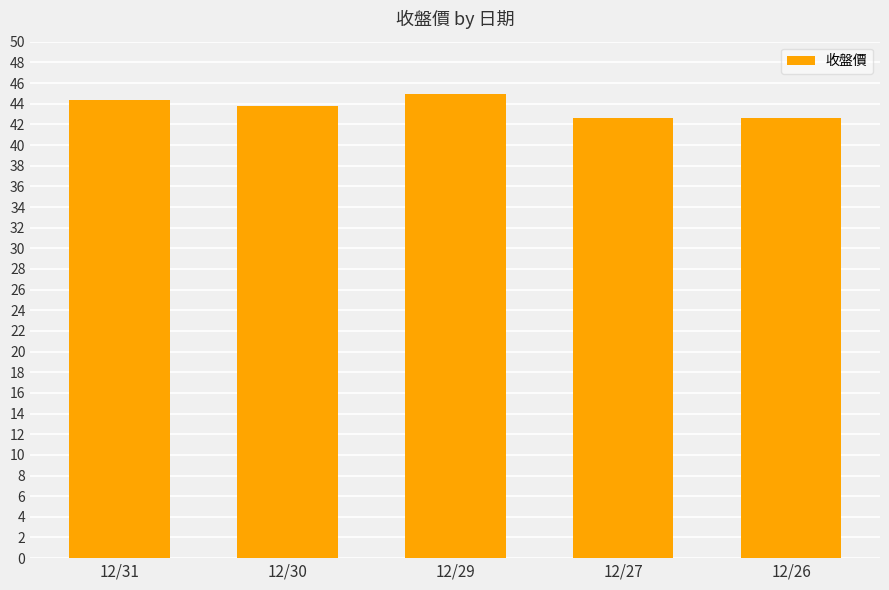

What is the minimum value shown in the chart?

42.6